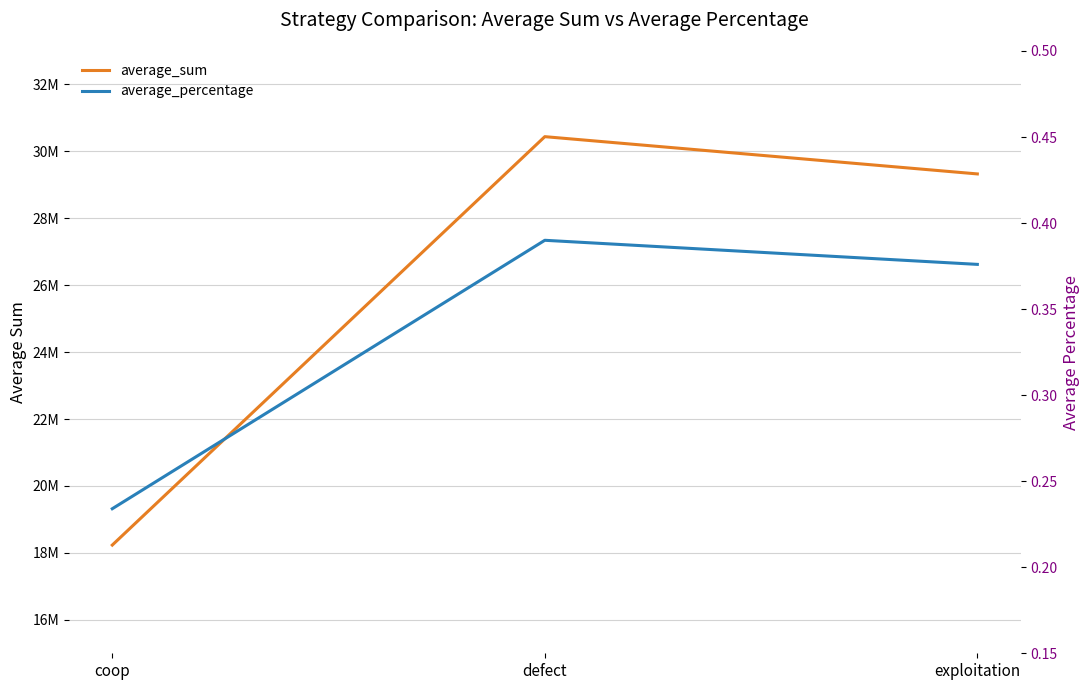

List the labels in order of average_sum value, largest first.

defect, exploitation, coop